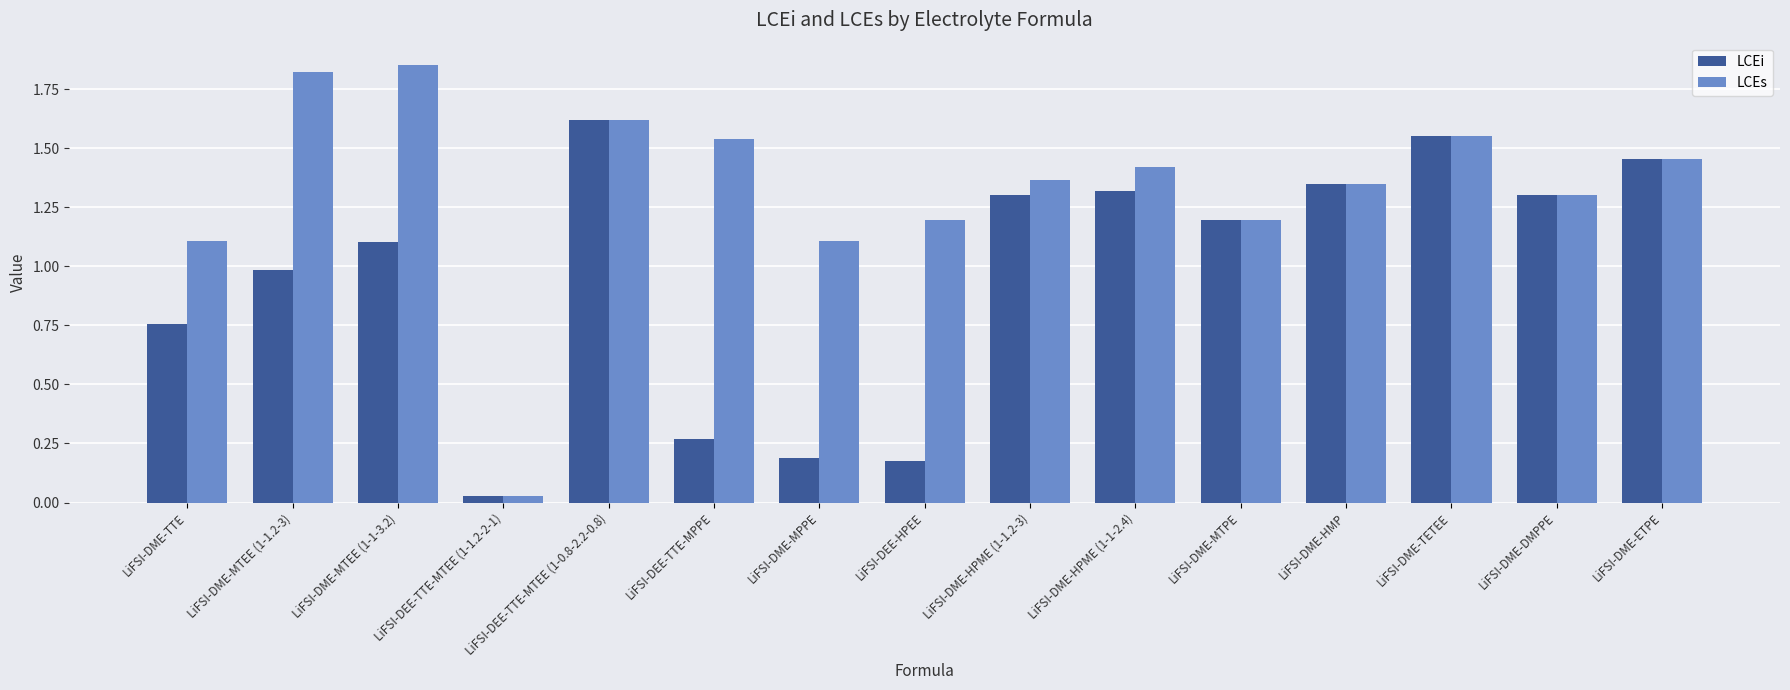

What is the sum of all LCEi values?

14.6